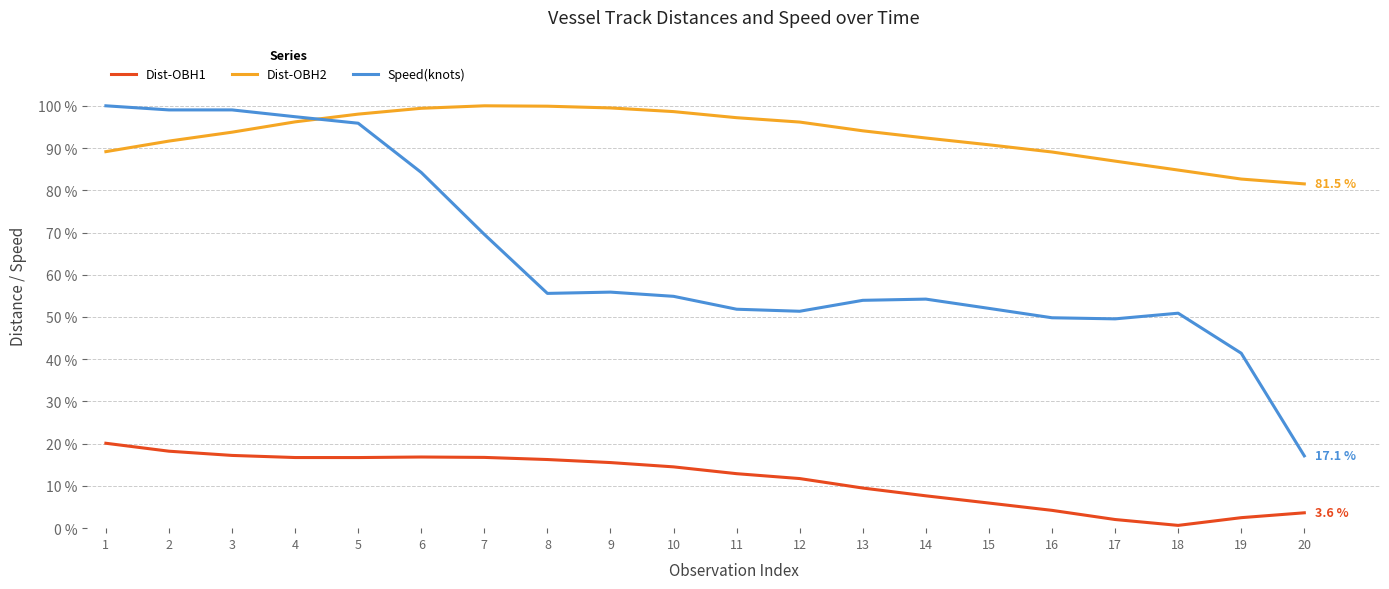

At which label does Dist-OBH1 first exceed 14?

1